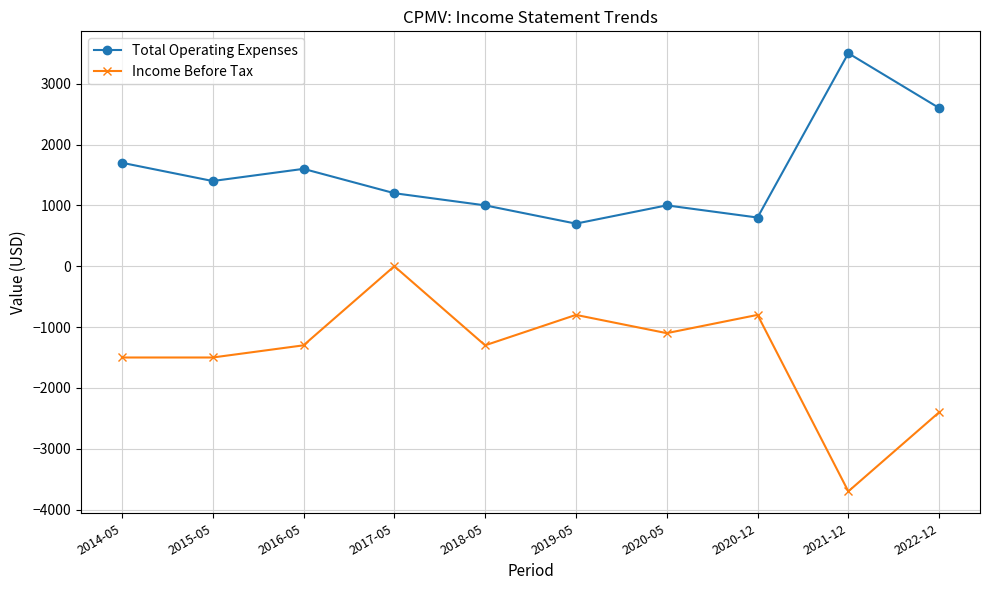

At 2020-05, list the series in order from smallest to largest.

Income Before Tax, Total Operating Expenses